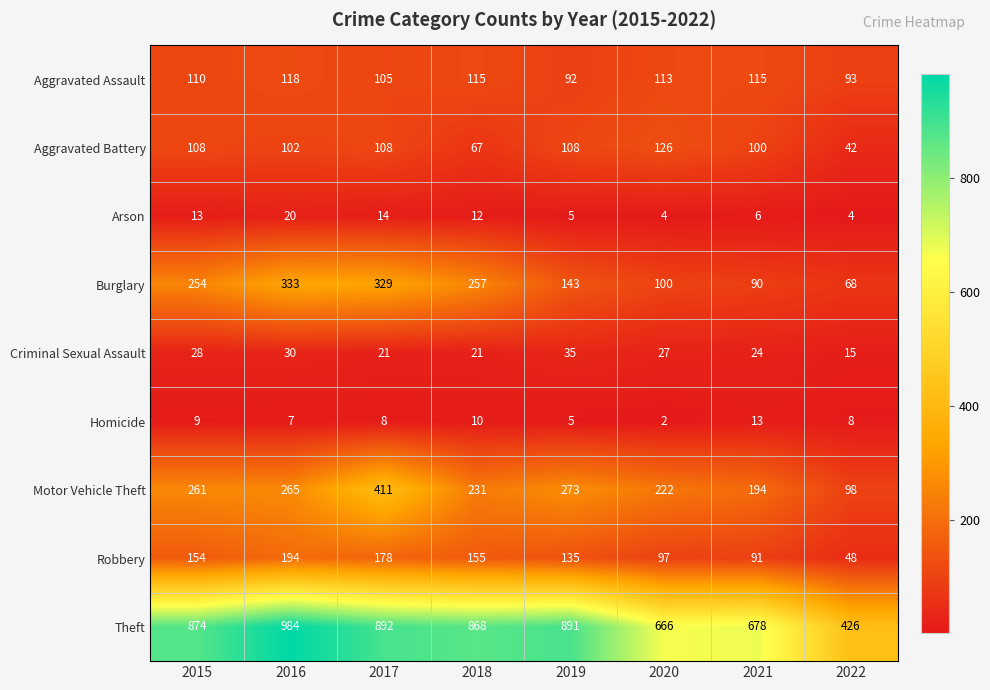

At which label does Homicide reach its peak?

2021